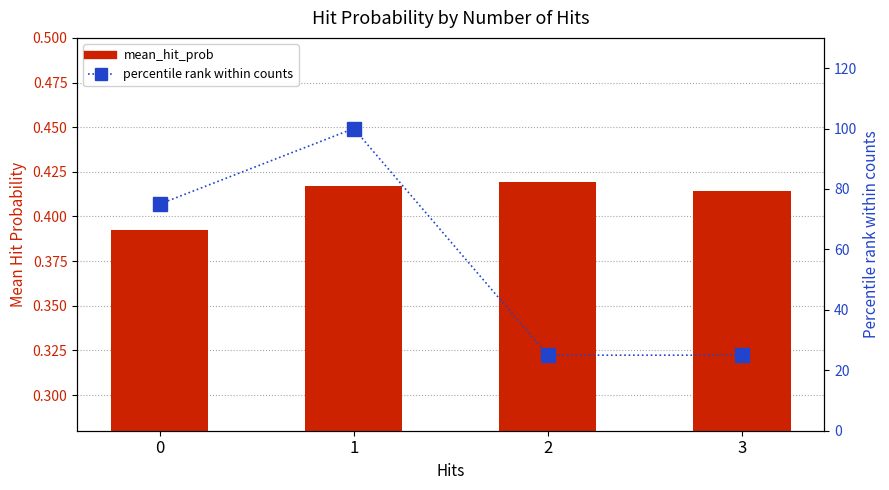

What is the sum of all mean_hit_prob values?

1.6